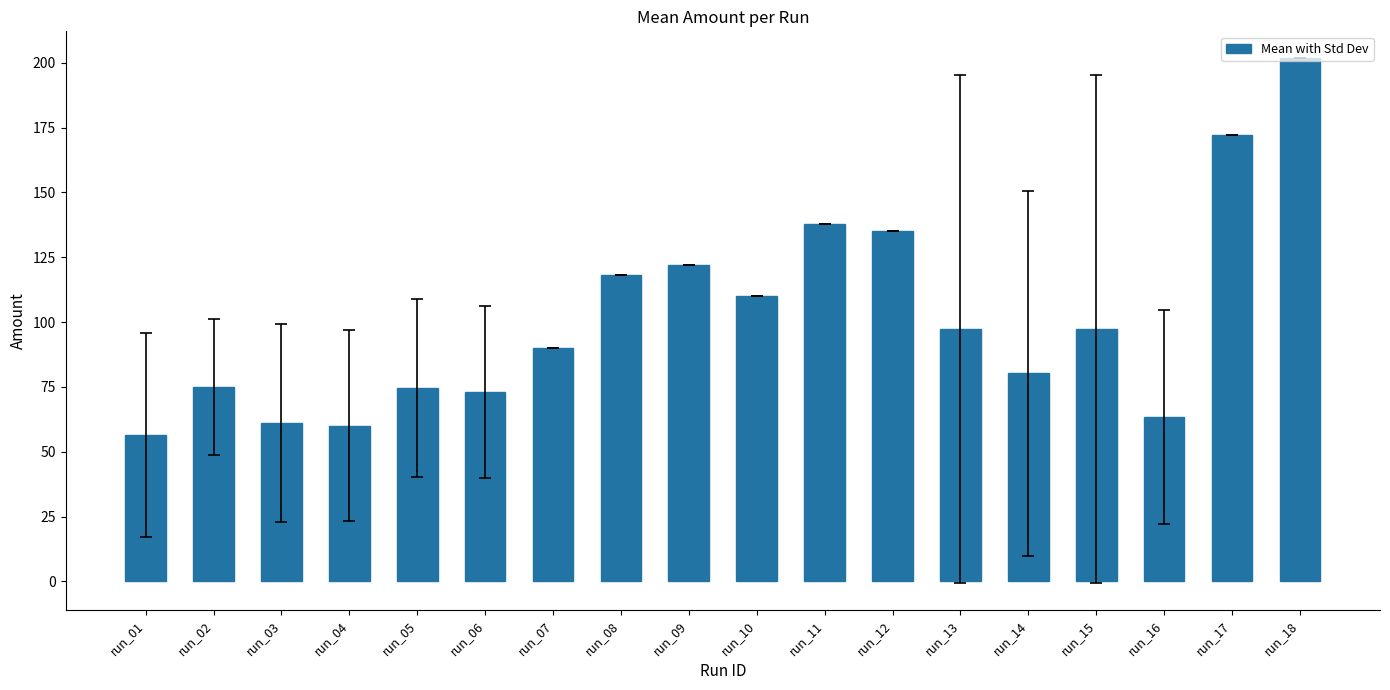

What is the difference between the second highest and minimum values?

115.7